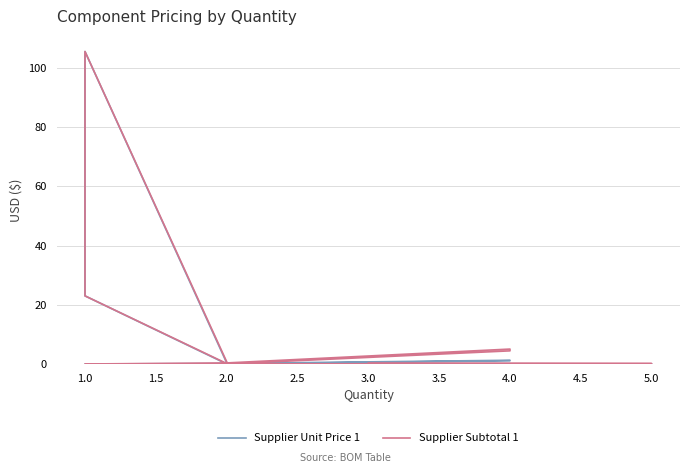

Reading left to right, what are all the values shown in this chart?

Supplier Unit Price 1: 0.1	0.0	0.0	0.2	1.3	1.1	0.0	0.0	0.0	23.0	105.5	0.4
Supplier Subtotal 1: 0.3	0.1	0.0	0.4	5.0	4.4	0.0	0.2	0.2	23.0	105.5	0.8